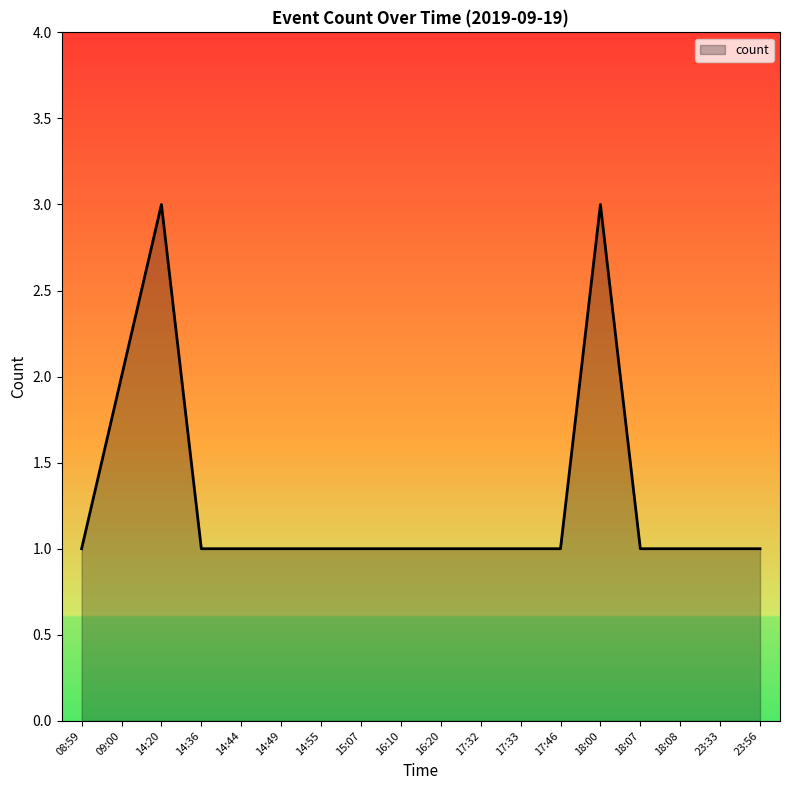

What position from the left is 15:07?

8